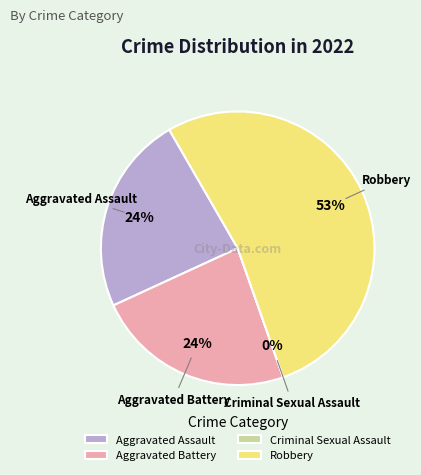

To the nearest percent, what is the difference between the Aggravated Battery and Robbery slice percentages?

29%